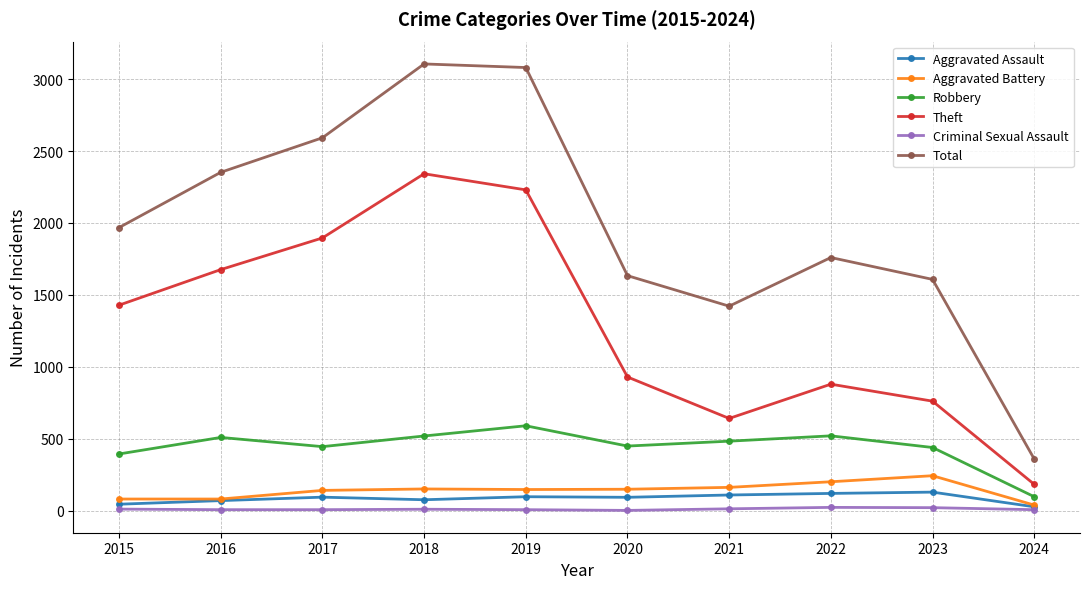

True or false: Robbery and Aggravated Battery cross at least once.

False